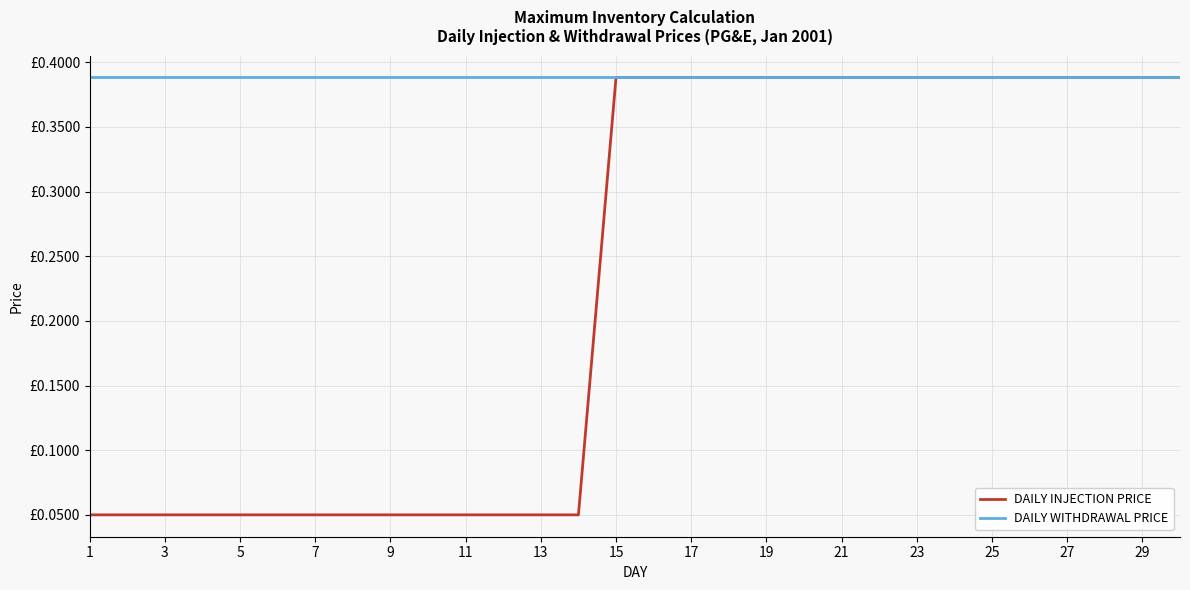

What is the sum of all DAILY WITHDRAWAL PRICE values?

11.6